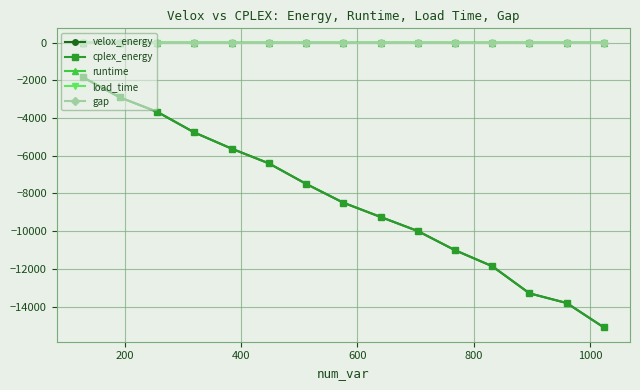

What is the minimum value shown in the chart?

-15110.2